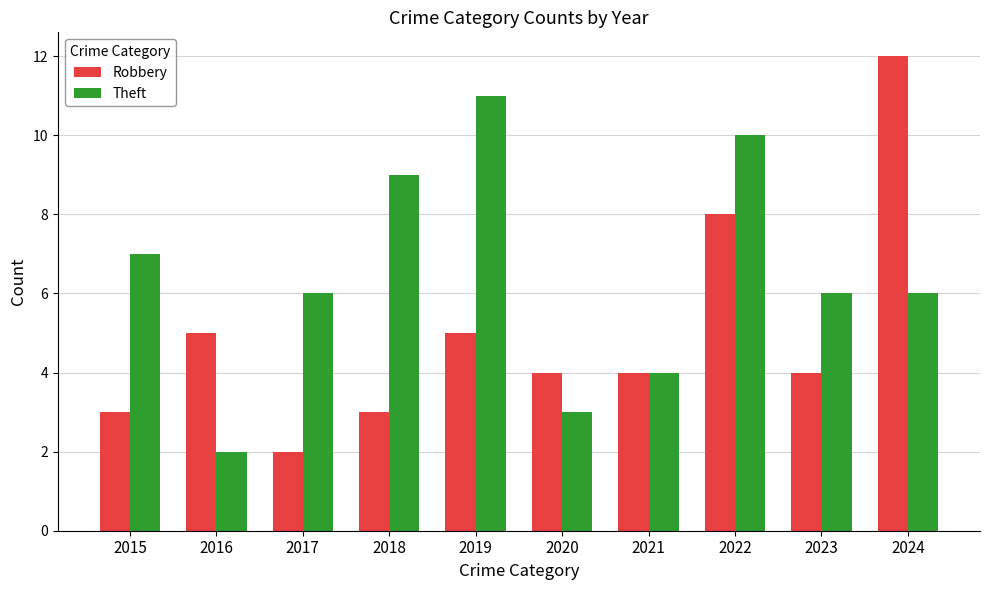

Which category has the highest value in the Theft series?

2019